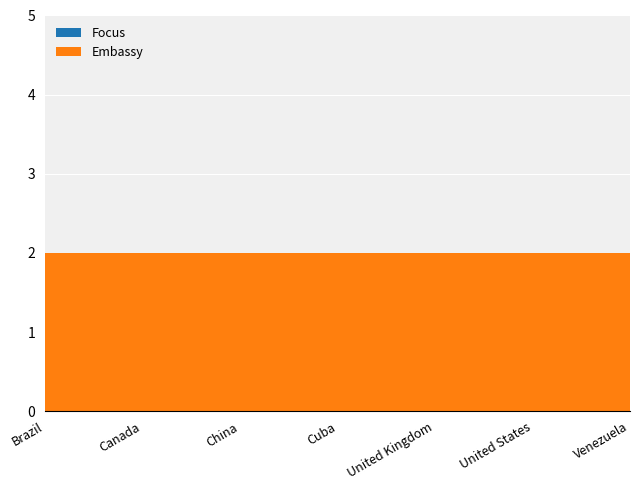

List the series in order of their peak value, lowest first.

Focus, Embassy